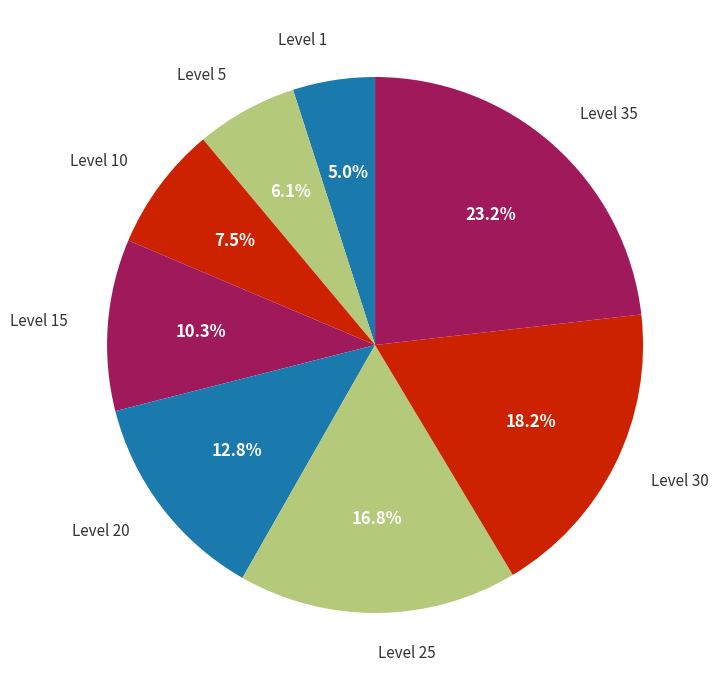

To the nearest percent, what is the difference between the largest and smallest slice percentages?

18%